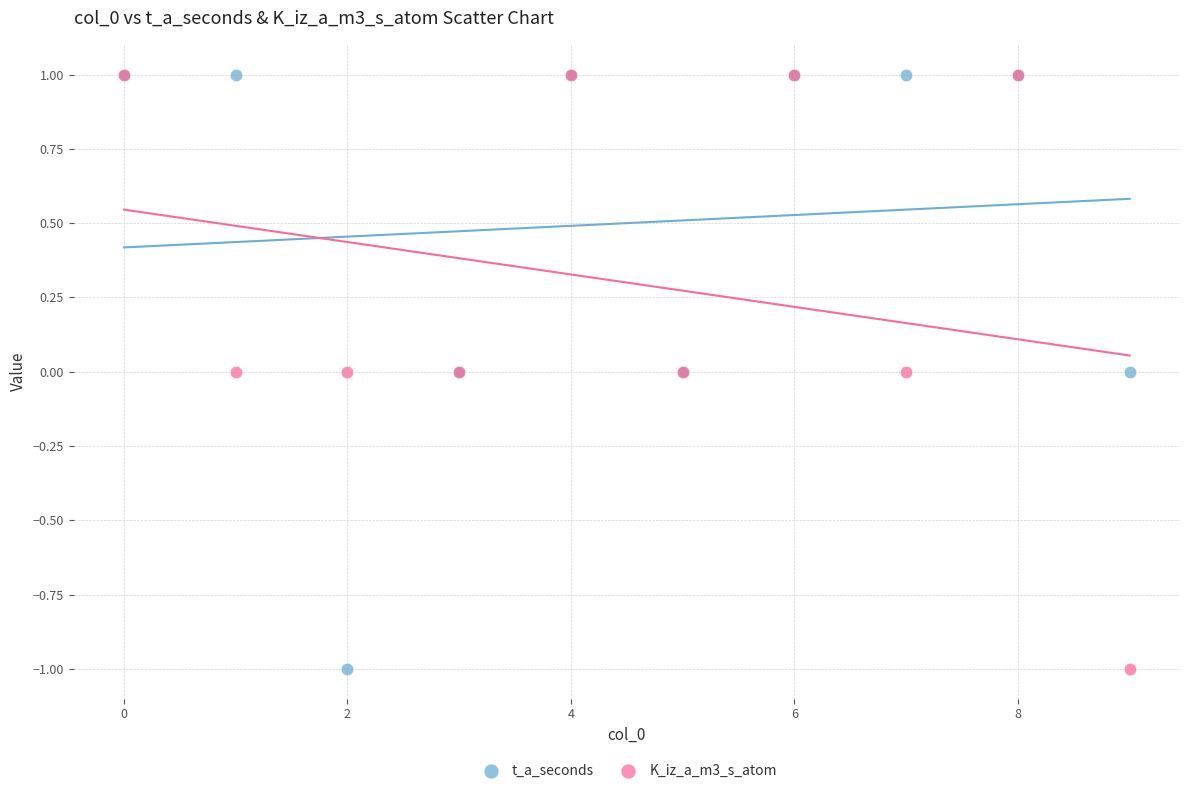

What are all the series names shown in the legend?

t_a_seconds, K_iz_a_m3_s_atom